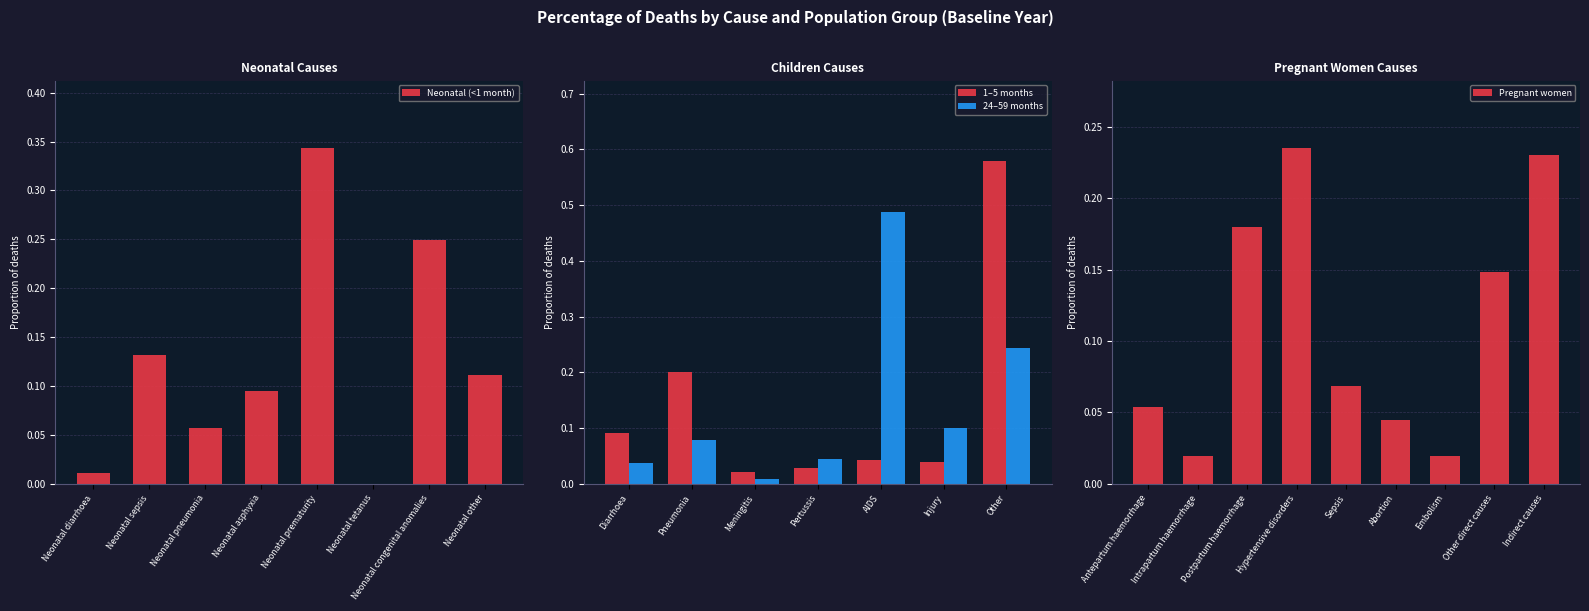

Rank the categories by value from lowest to highest.

Neonatal tetanus, Neonatal diarrhoea, Neonatal pneumonia, Neonatal asphyxia, Neonatal other, Neonatal sepsis, Neonatal congenital anomalies, Neonatal prematurity